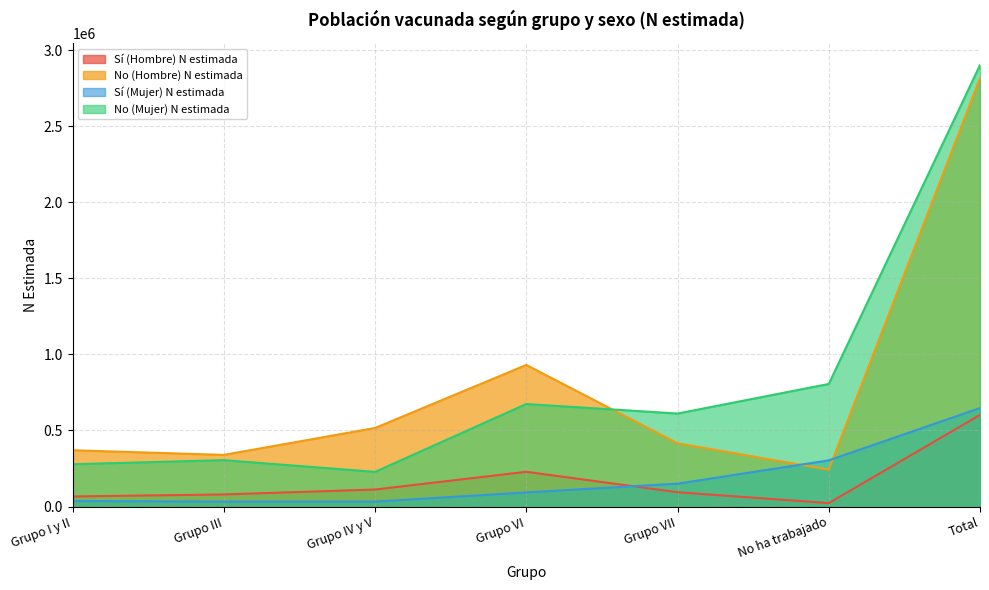

After their last crossing, which series has the higher values: No (Hombre) N estimada or No (Mujer) N estimada?

No (Mujer) N estimada